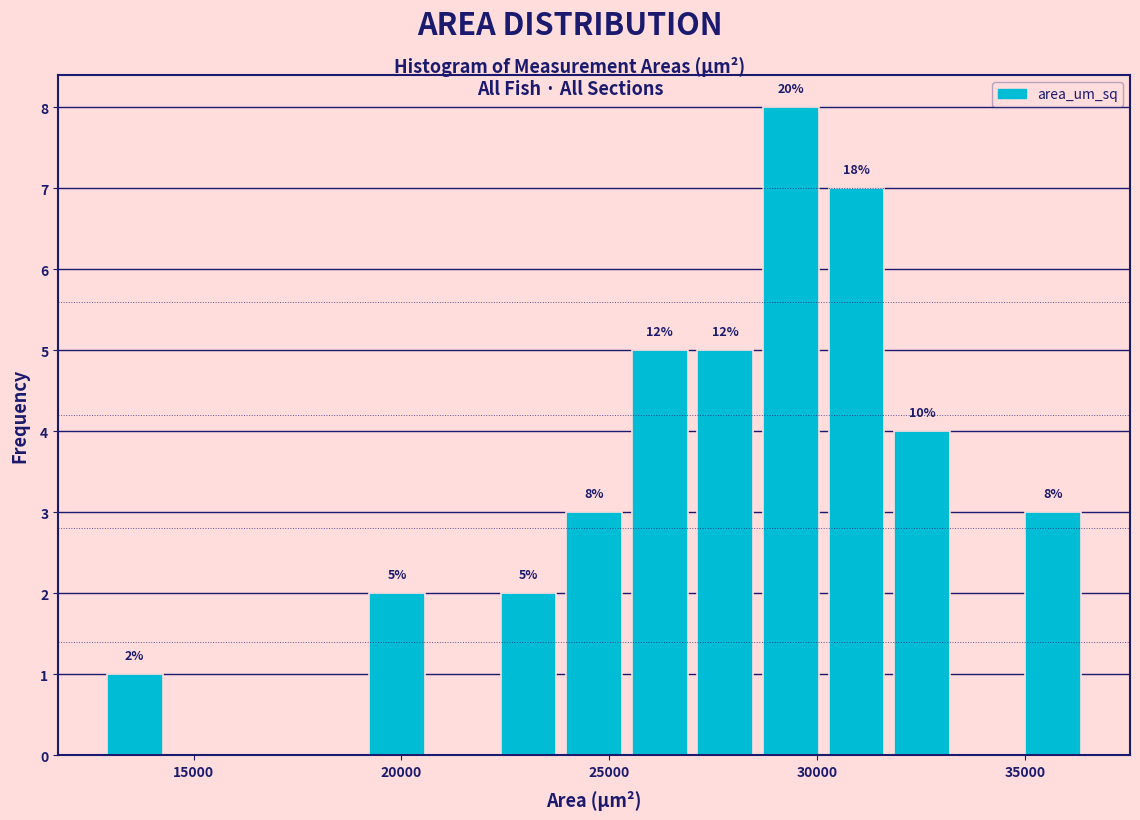

Read against the x-axis, roughly where is the centre of the tallest bar?

29500